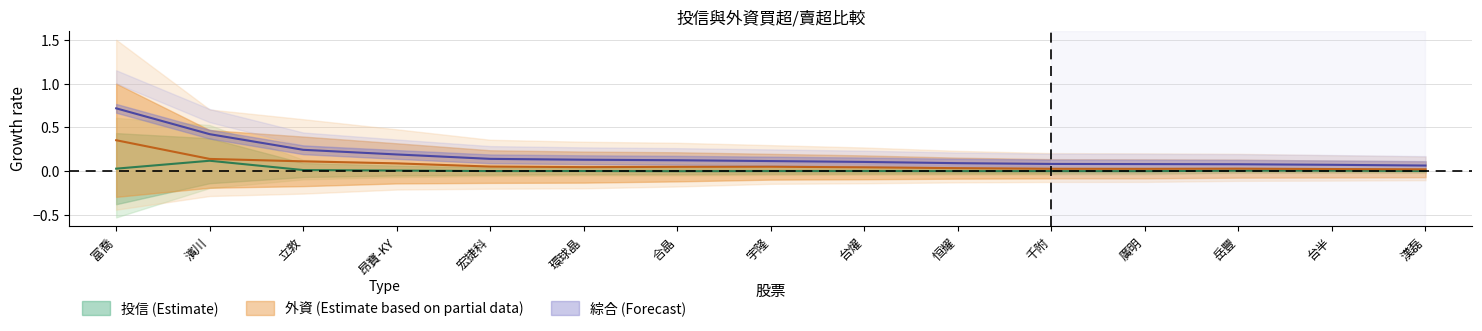

What is the total value across all series at 濱川?

0.6